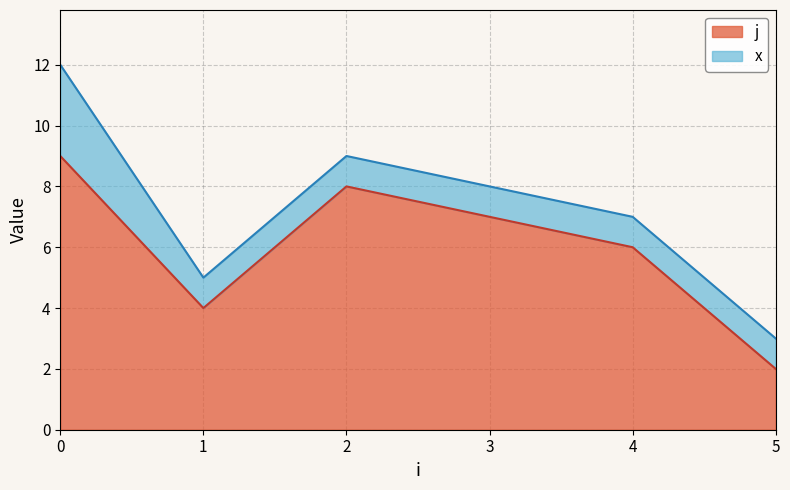

List the labels in order of j value, largest first.

0, 2, 3, 4, 1, 5